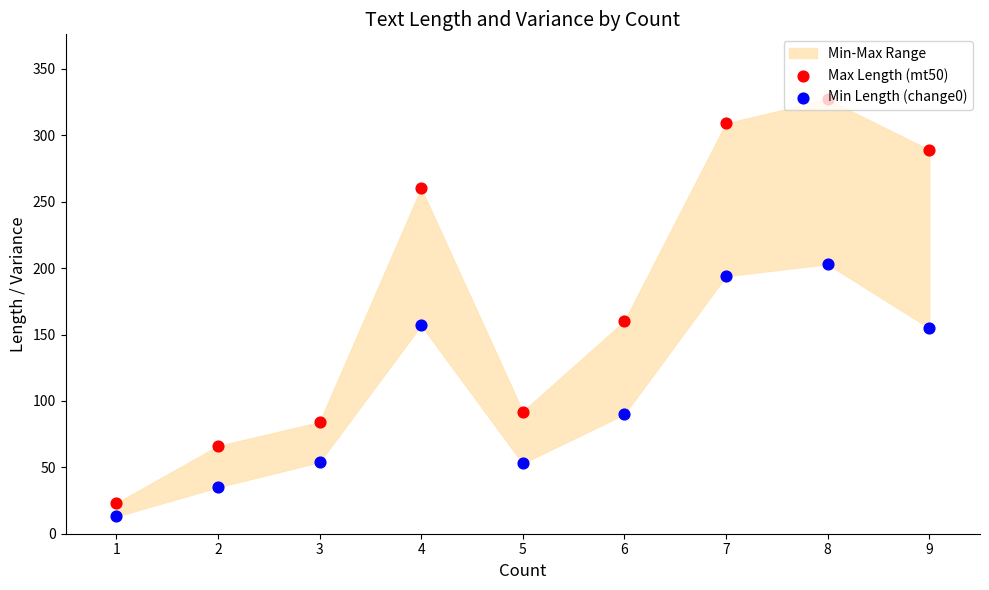

At how many categories does at least one series exceed 81?

7